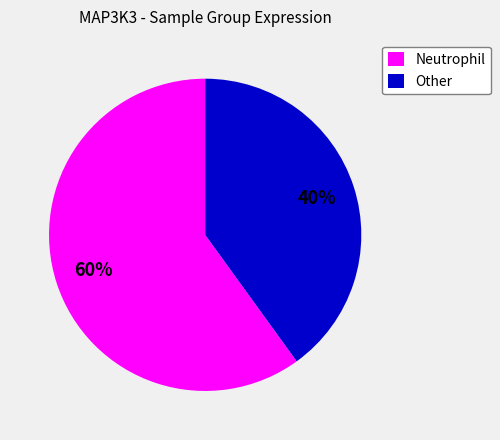

How many segments does this pie chart have?

2